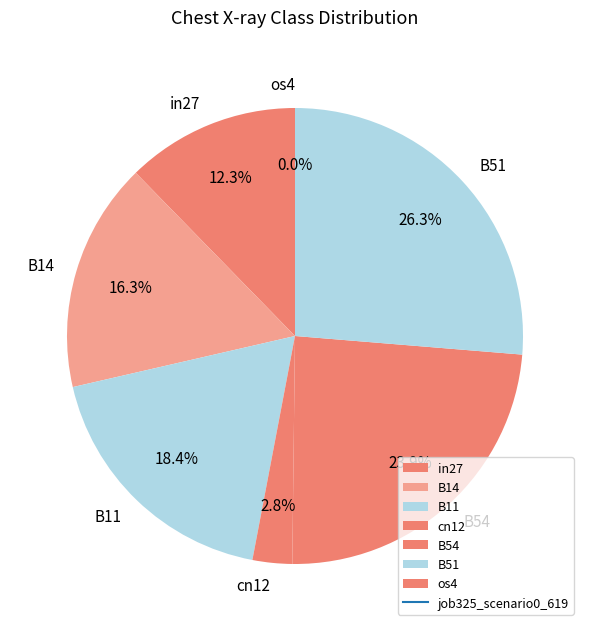

Which category has the smallest portion of the pie?

os4